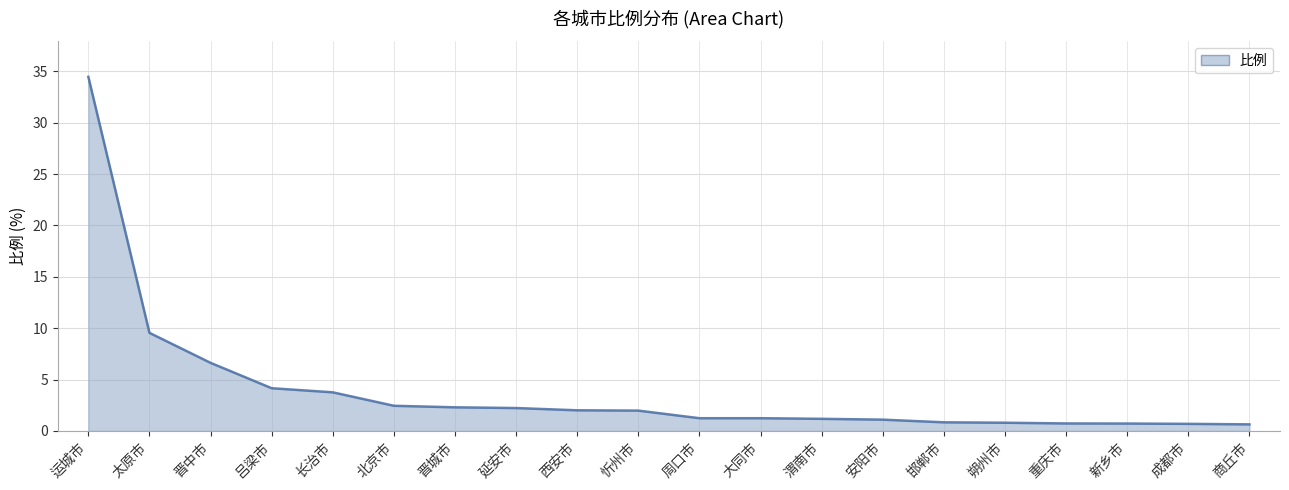

What is the greatest value displayed?

34.5